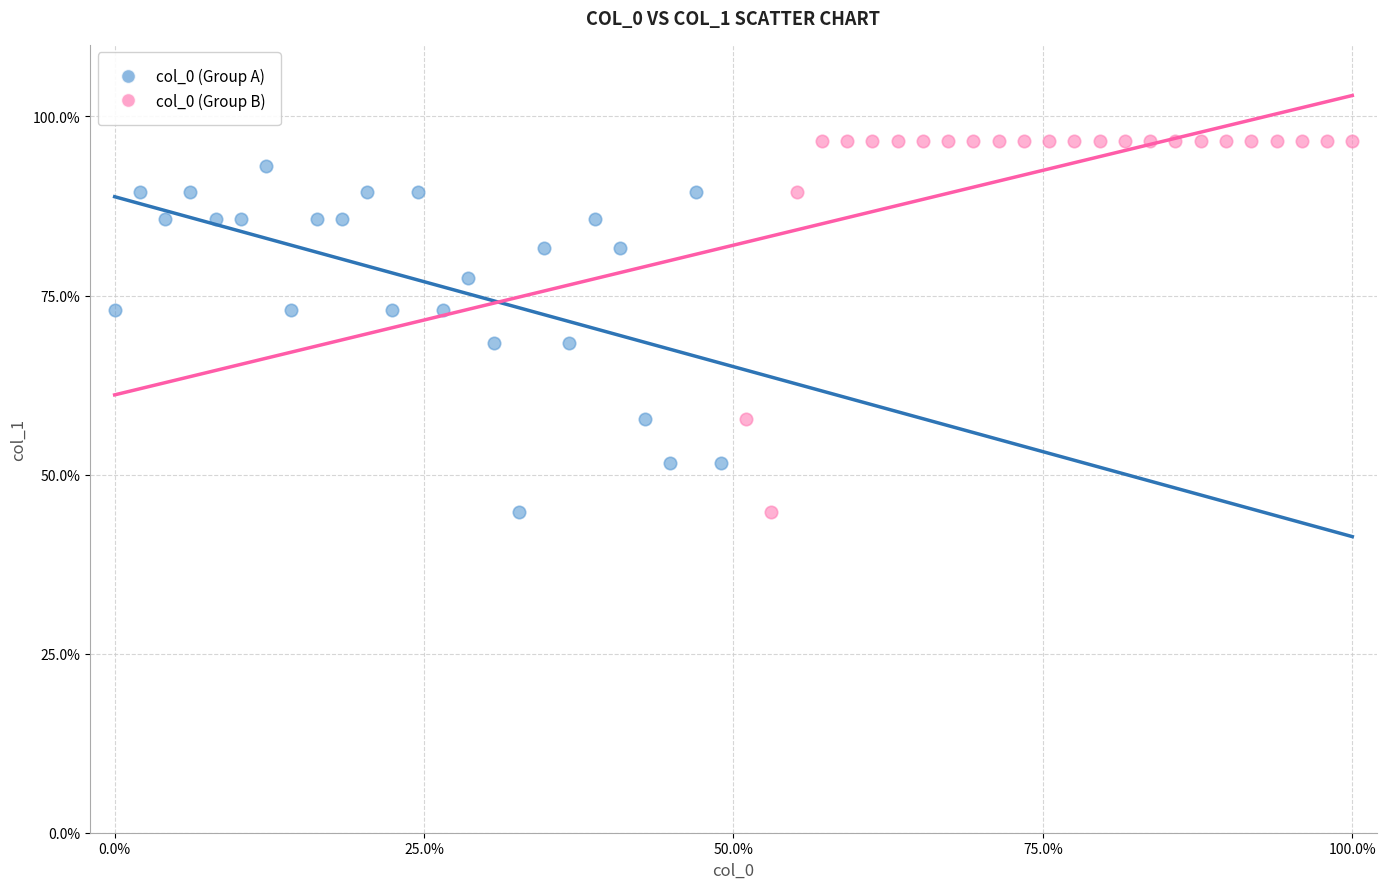

What are all the series names shown in the legend?

col_0 (Group A), col_0 (Group B)